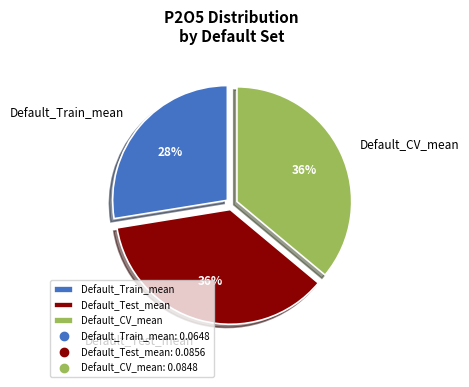

To the nearest percent, what is the average slice percentage?

33%